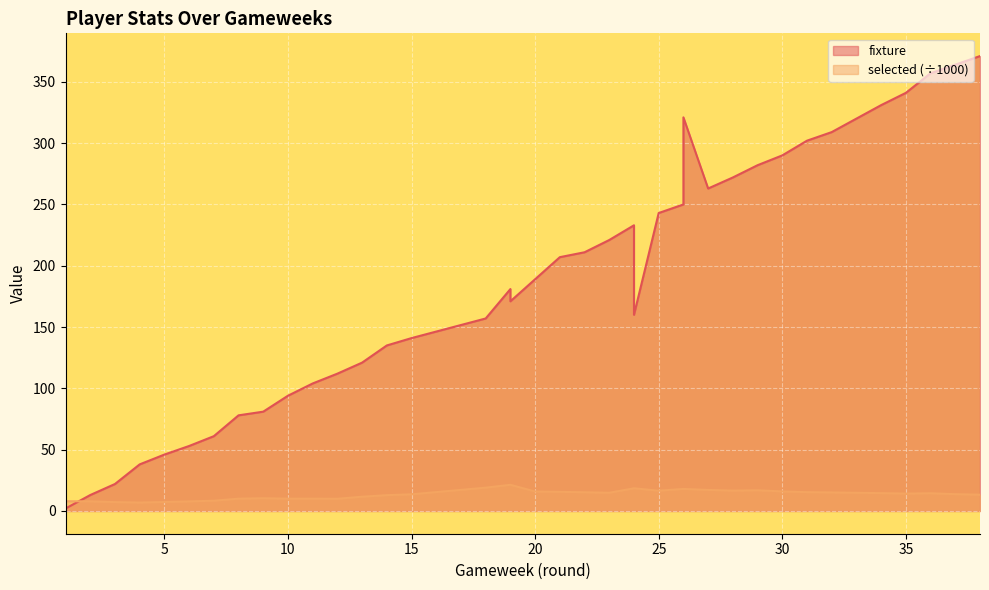

After their last crossing, which series has the higher values: selected or fixture?

fixture